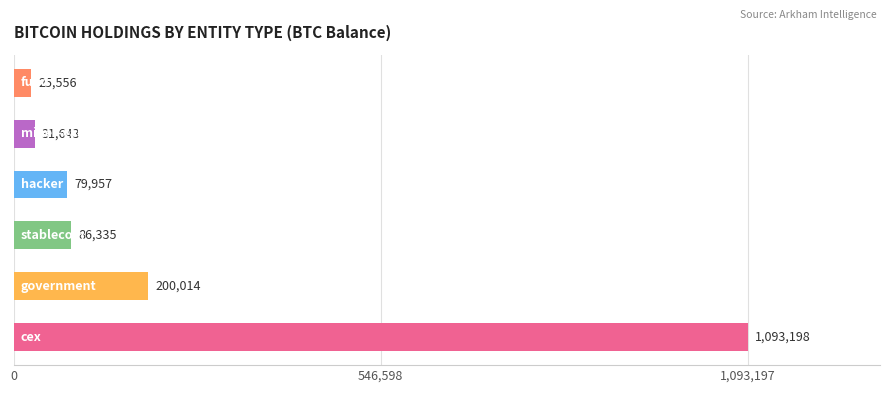

What is the maximum value shown in the chart?

1093197.6